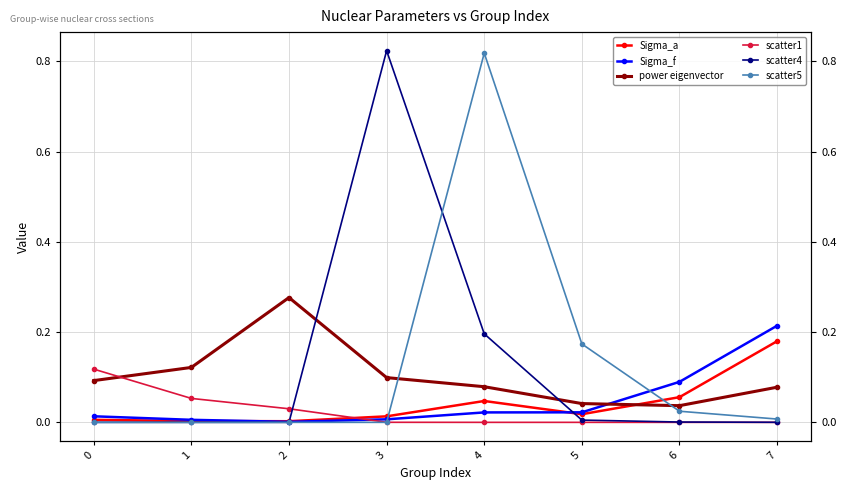

Read the scatter1 value at 1.

0.1